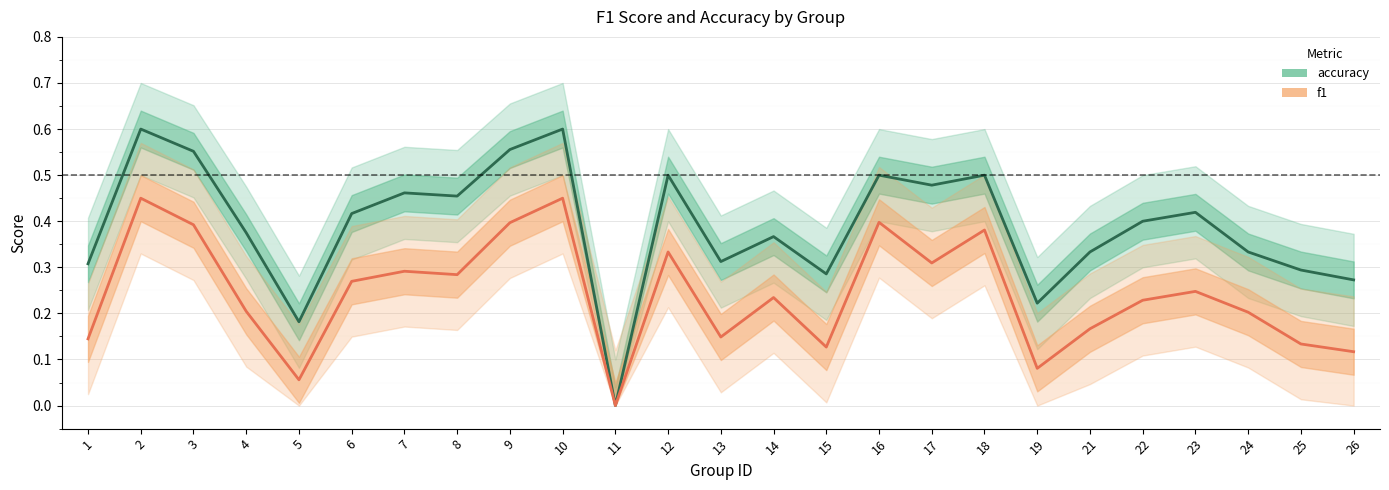

Between 22 and 10, which is larger?

10